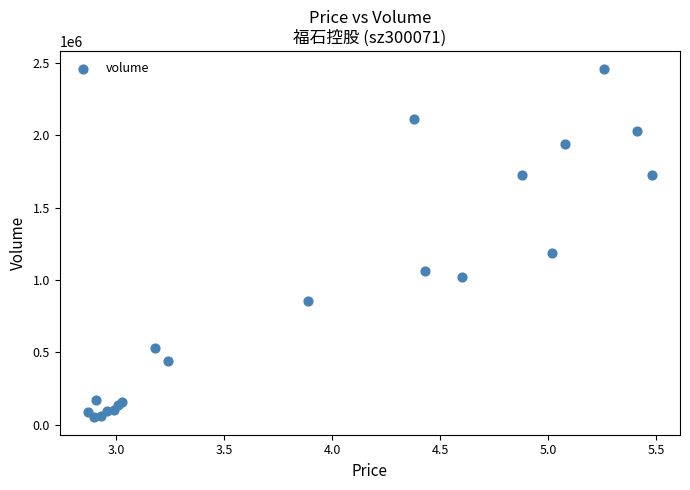

What Y value in the scatter plot is closest to 1255744?

1183140